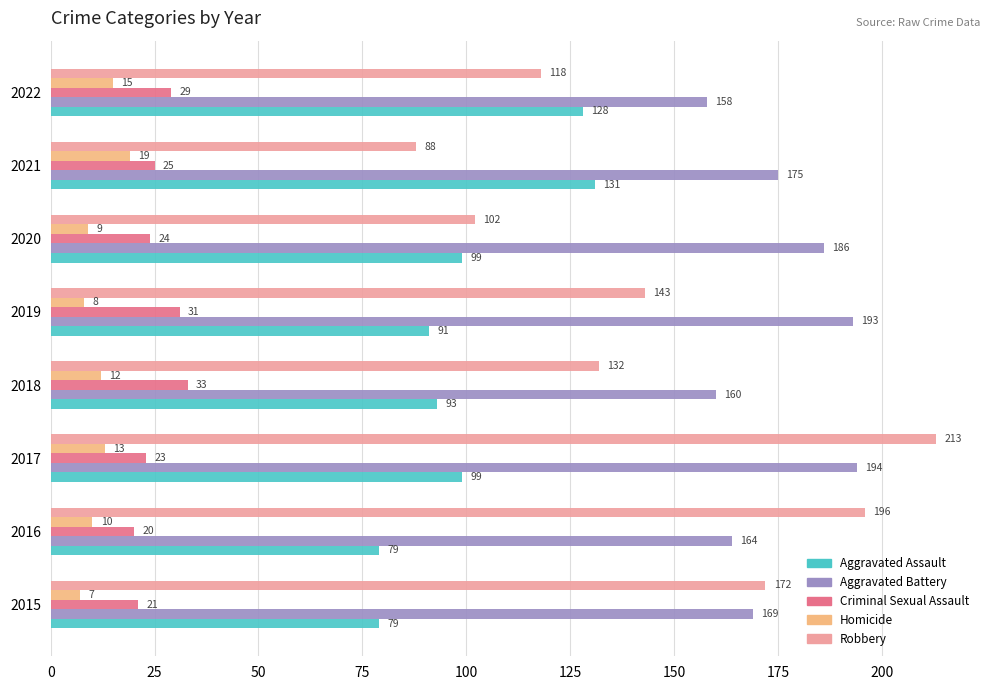

True or false: Aggravated Assault has a value of 79 at 2016.

True